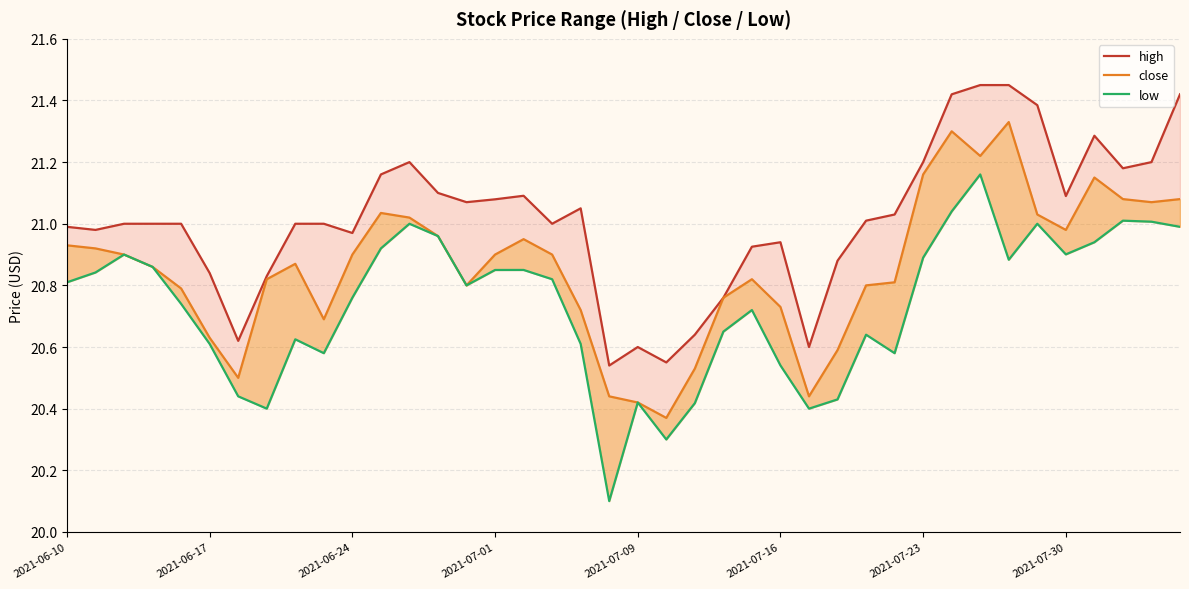

Which has a higher value, 34 or 36?

34